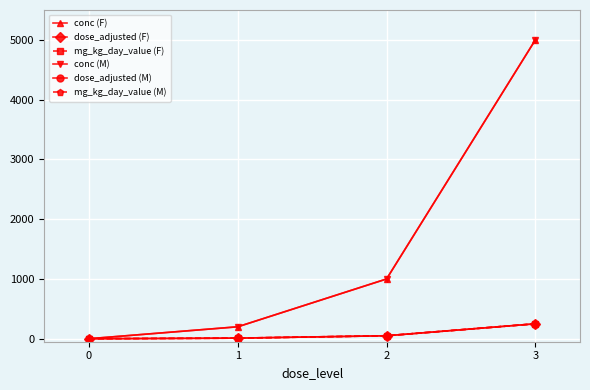

Where does the dose_adjusted (F) series first go above 50?

3